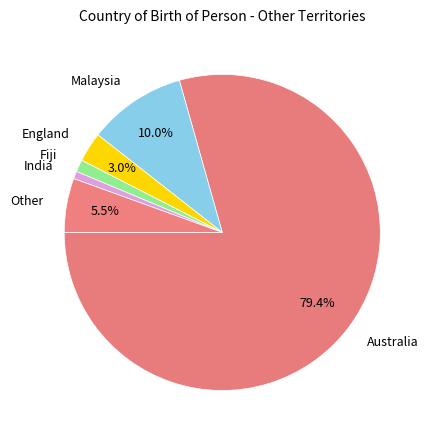

Which slice is the largest?

Australia